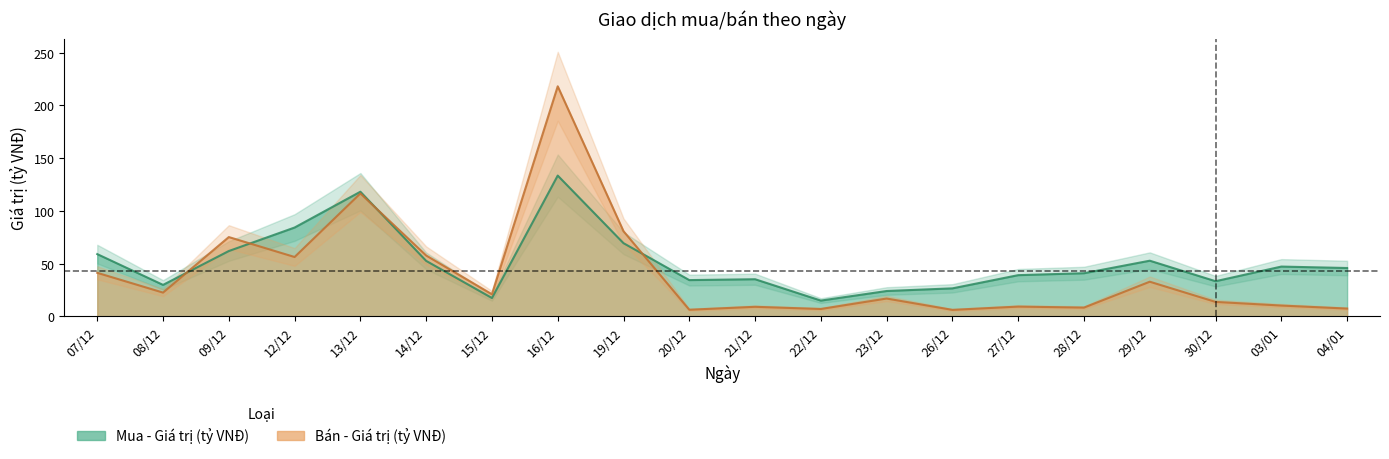

What is the label of the 12th point from the right?

19/12